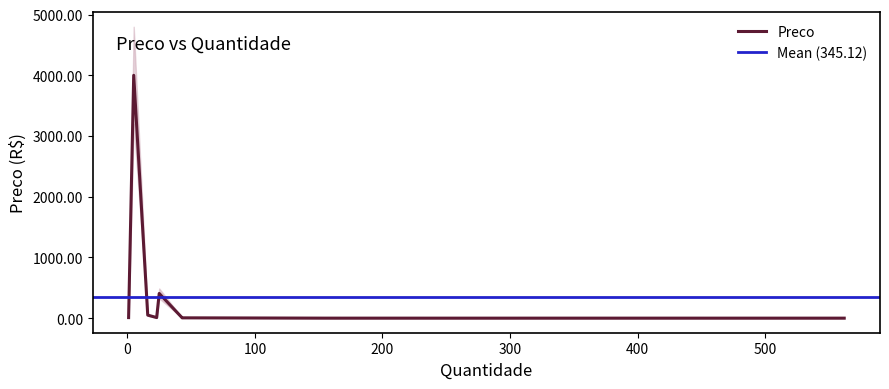

What is the difference between the maximum and minimum values?

4000.0